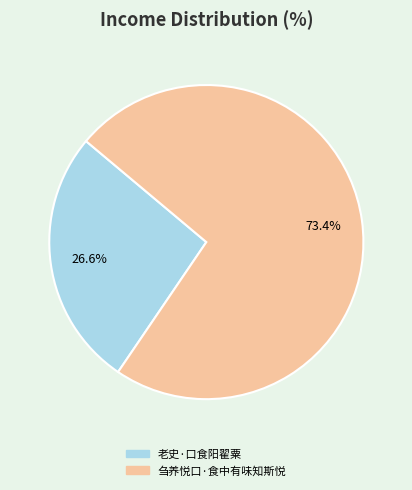

What percentage is the 老史·口食阳翟粟 slice, to the nearest percent?

27%